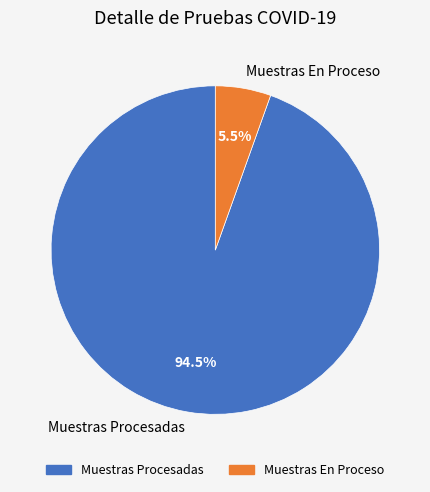

How many slices are in this pie chart?

2